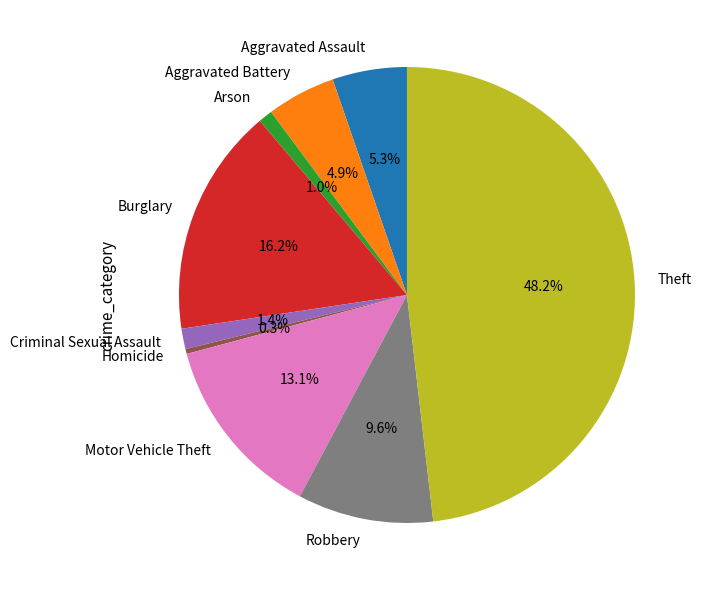

To the nearest percent, what is the average slice percentage?

11%